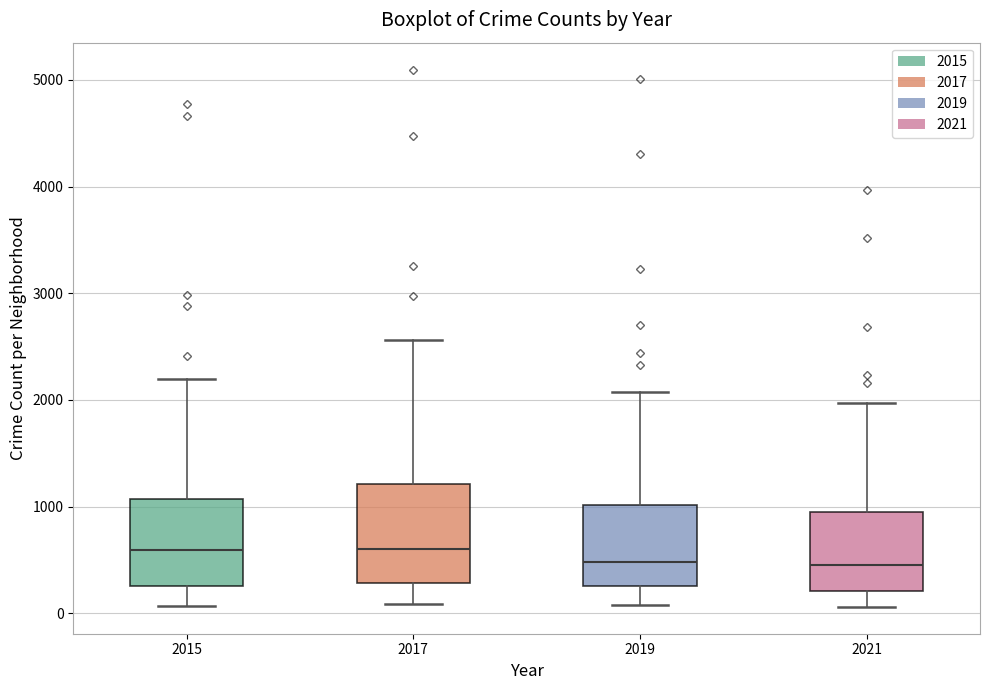

Which box is the tallest, from its lower edge to its upper edge?

2017